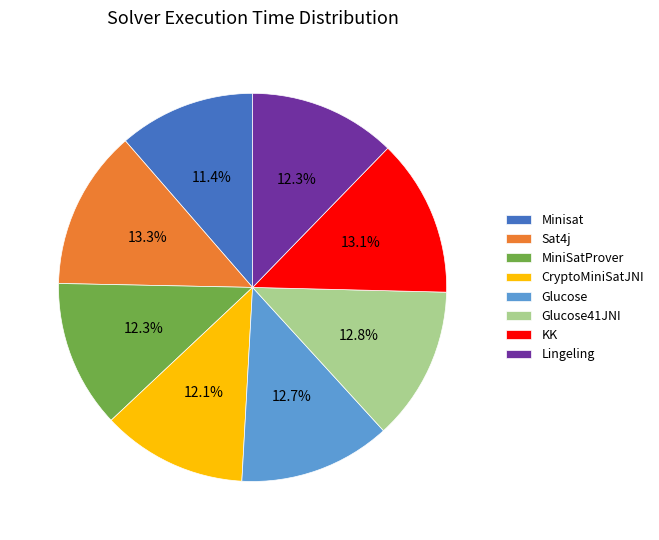

How many segments does this pie chart have?

8